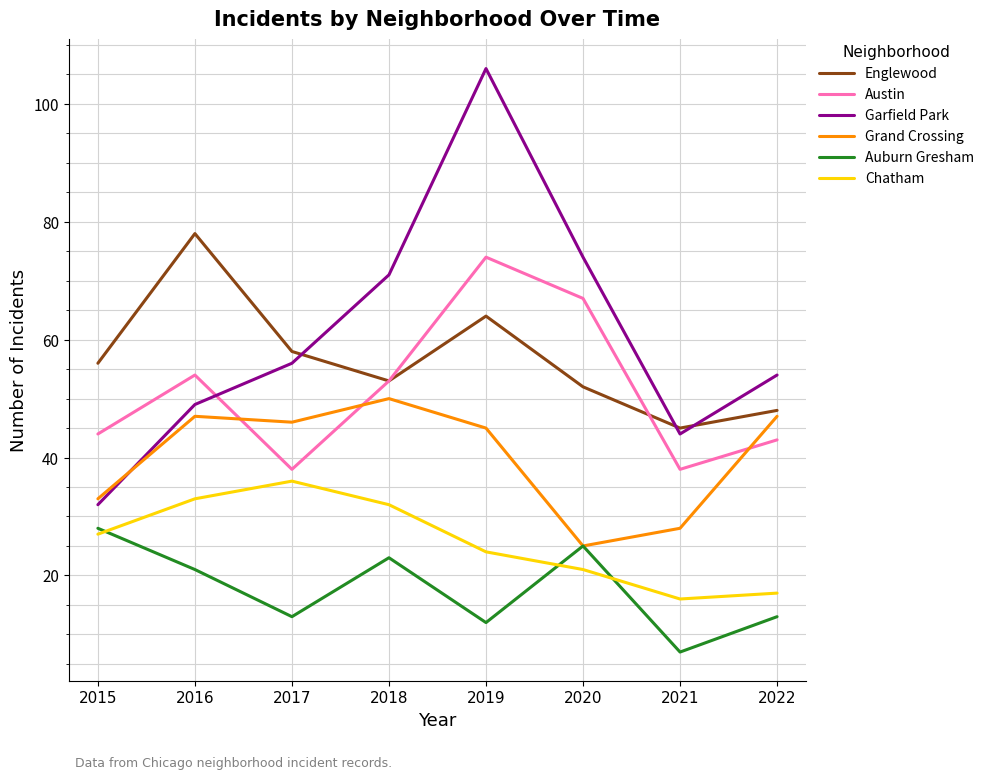

Which series has the largest total across all categories?

Garfield Park